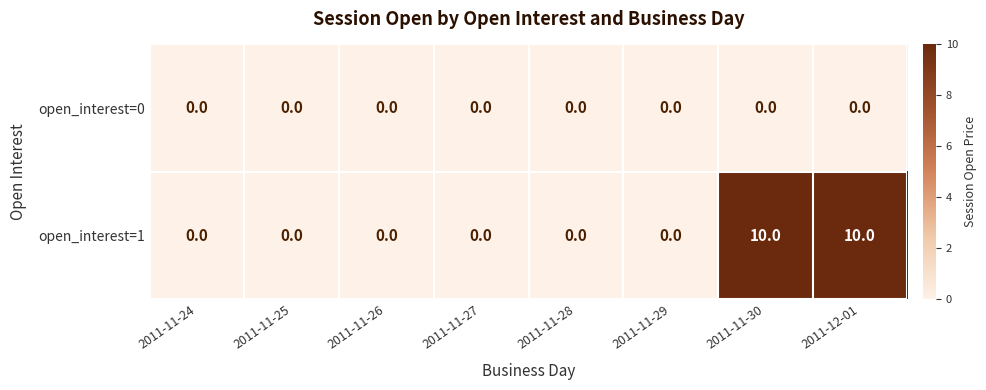

Which series has the largest range (max minus min)?

open_interest=1